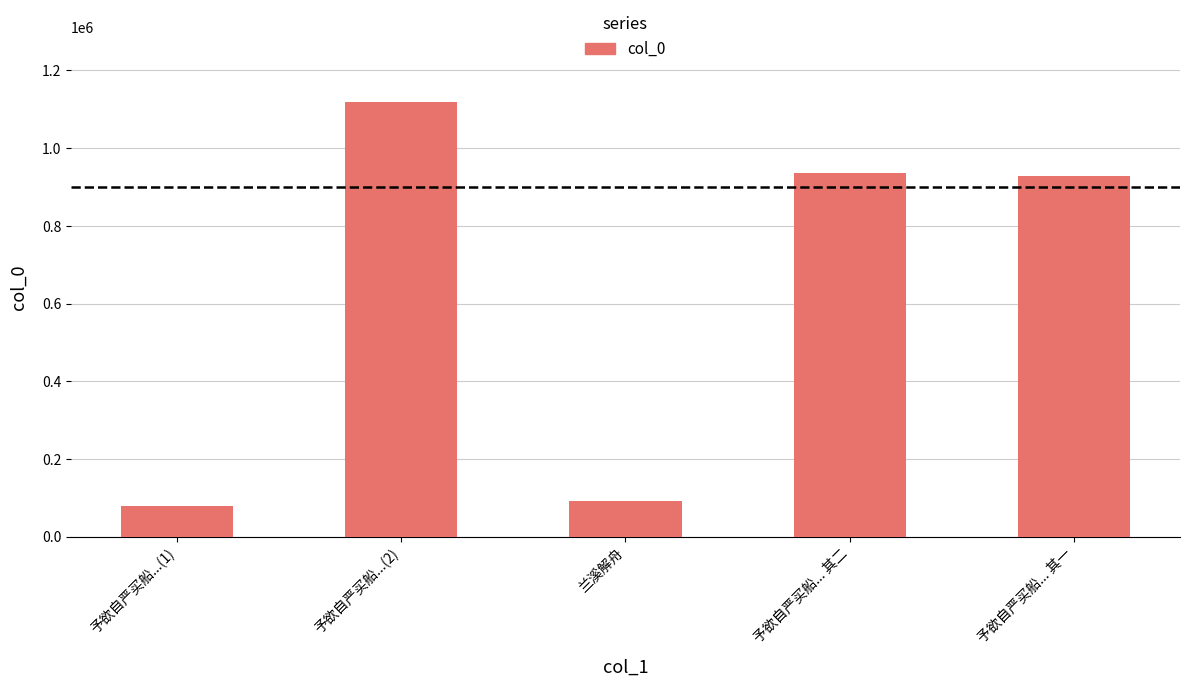

How many bars are there in total?

5